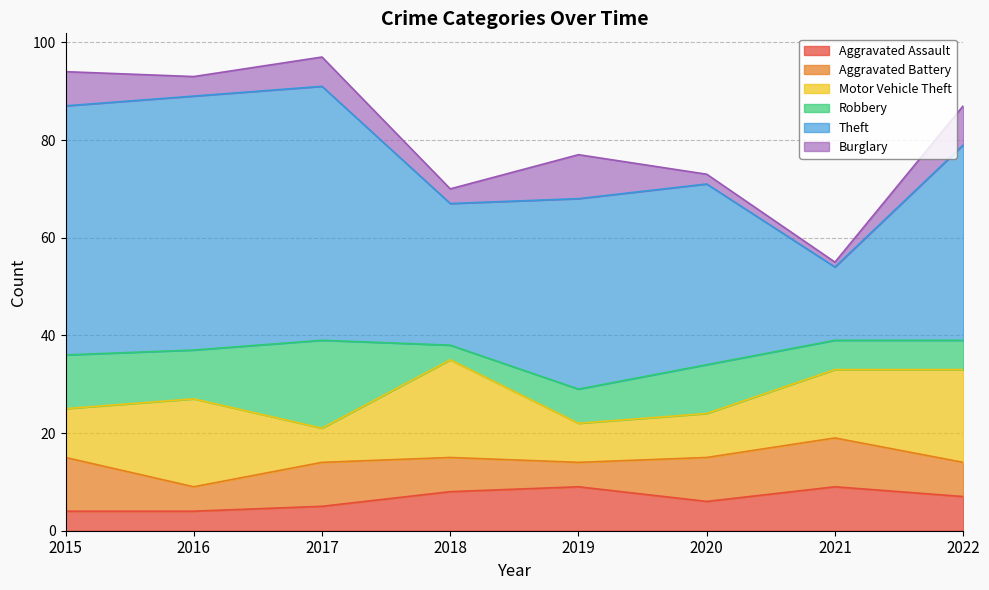

What are all the series names shown in the legend?

Aggravated Assault, Aggravated Battery, Motor Vehicle Theft, Robbery, Theft, Burglary